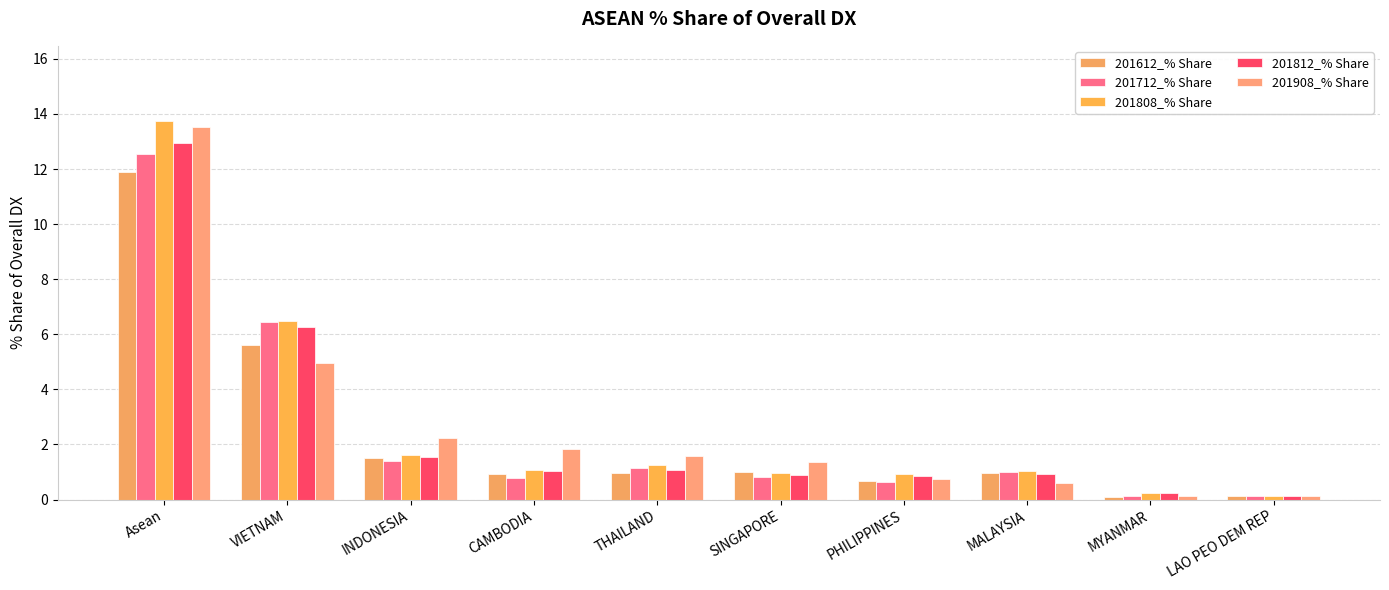

How many groups of bars are there?

10